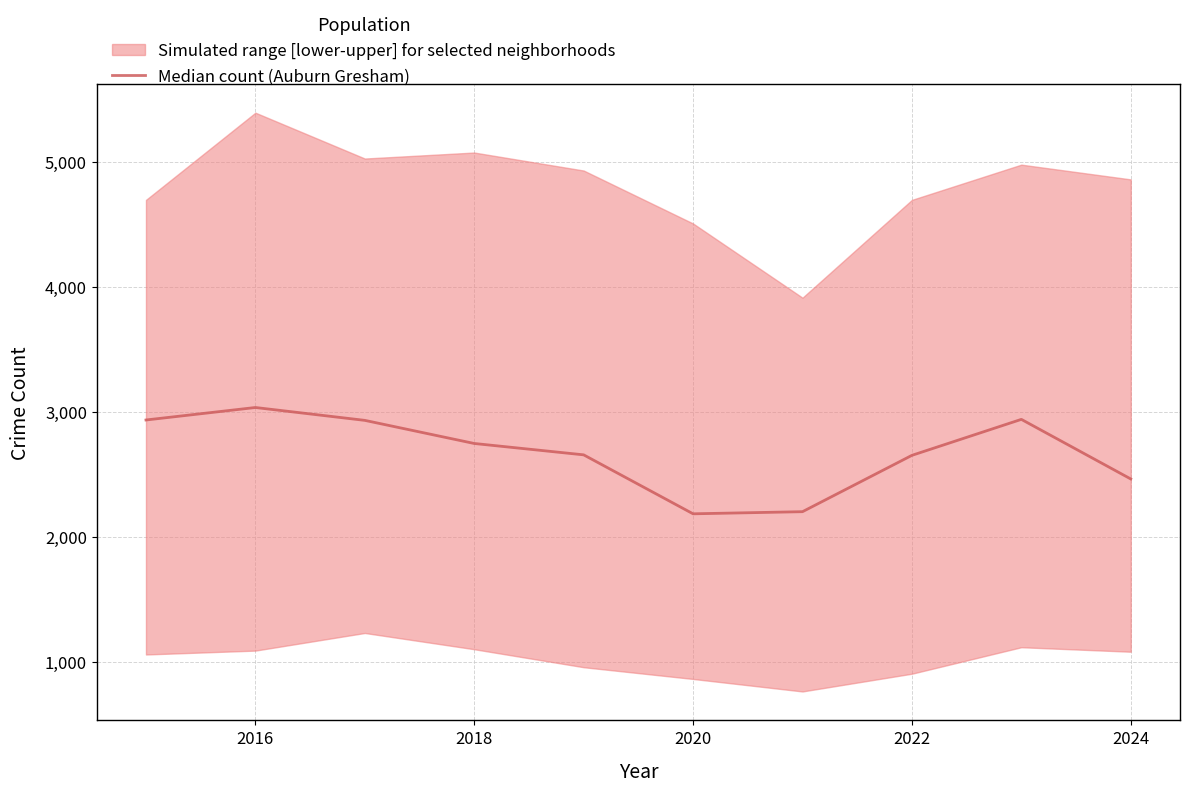

Count the number of values greater than 2746.

4